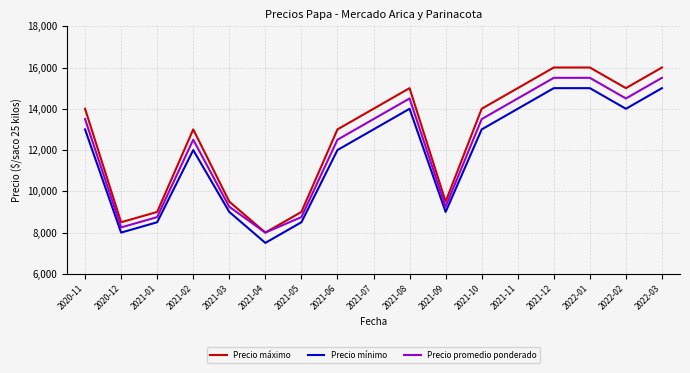

Where is the first local maximum for Precio máximo?

2021-02